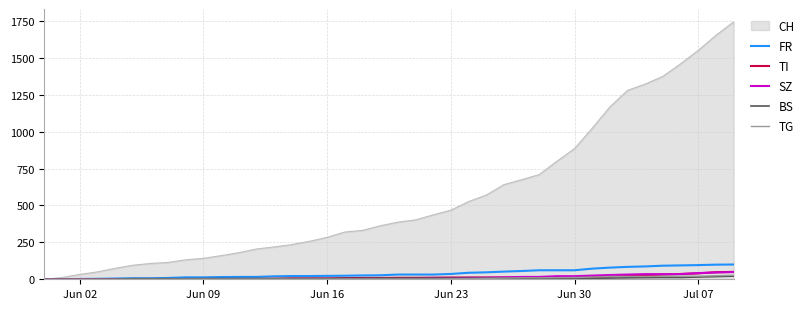

Which series has the largest total across all categories?

CH